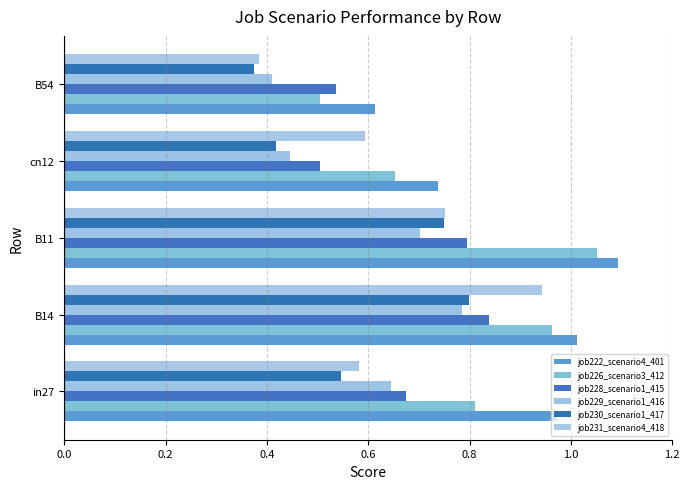

What is the sum of all job229_scenario1_416 values?

3.0